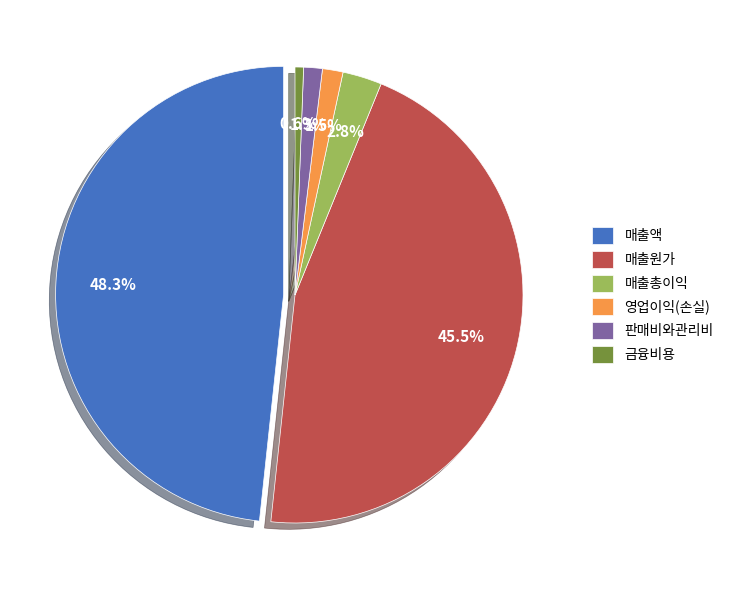

Combined, what portion of the pie is 영업이익(손실) and 매출총이익?

4.2%